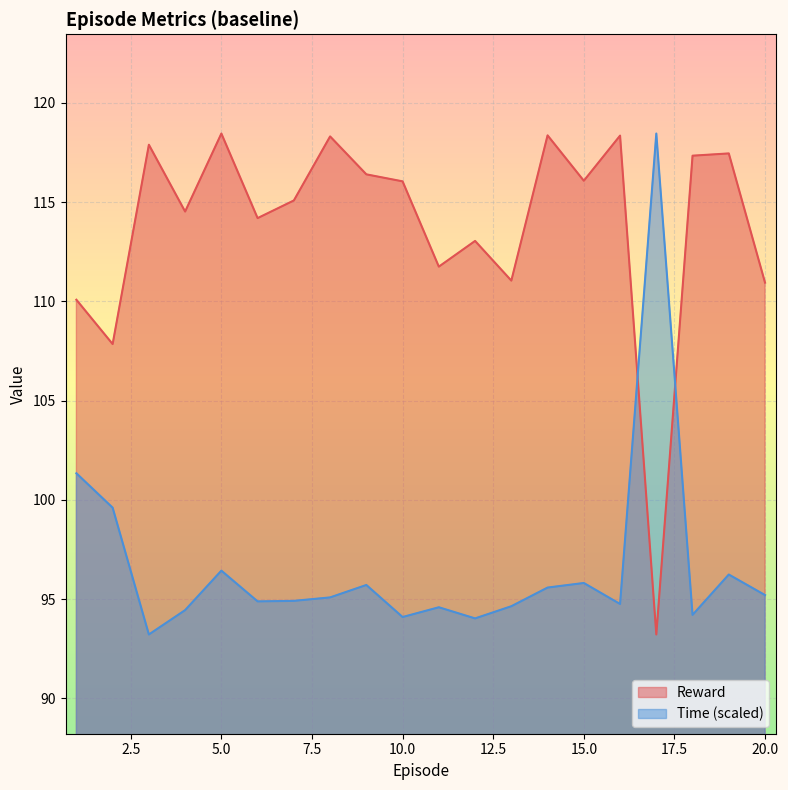

How many values in the Time series are below 95?

10